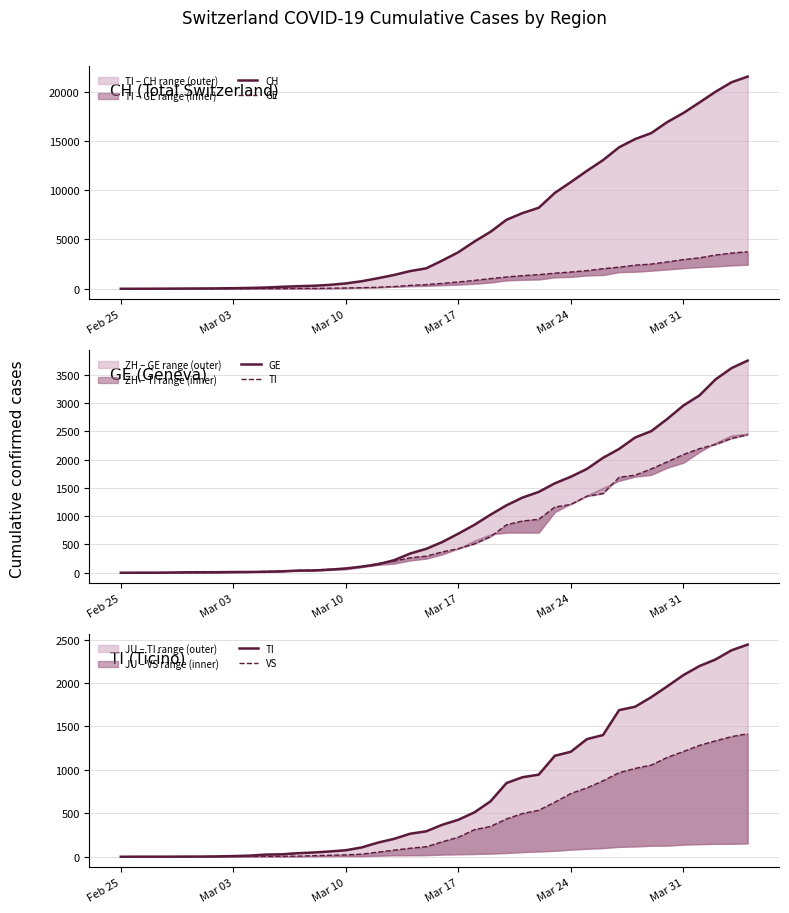

True or false: TI has more than 0 points higher than both neighbors.

False